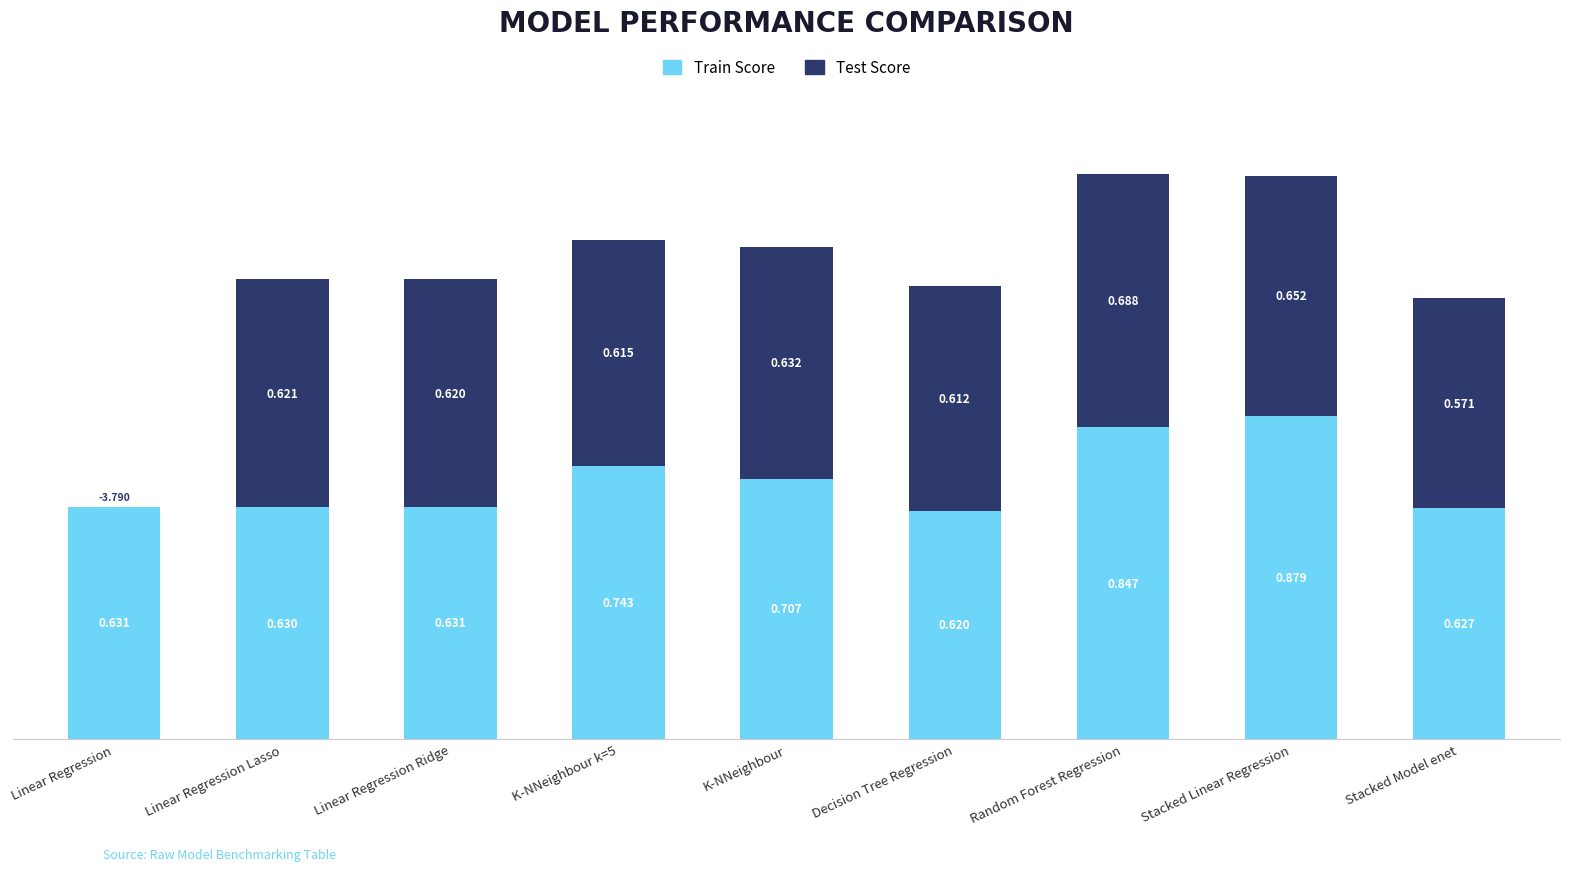

The Train Score series shows 1.0 at Linear Regression Lasso. True or false?

False